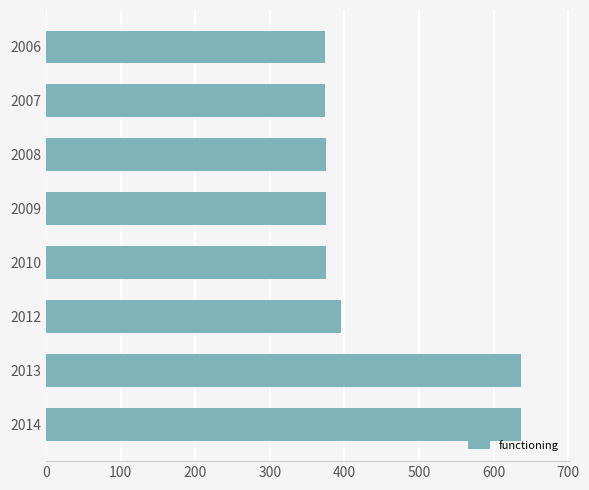

What is the value of the 6th bar from the top?

396